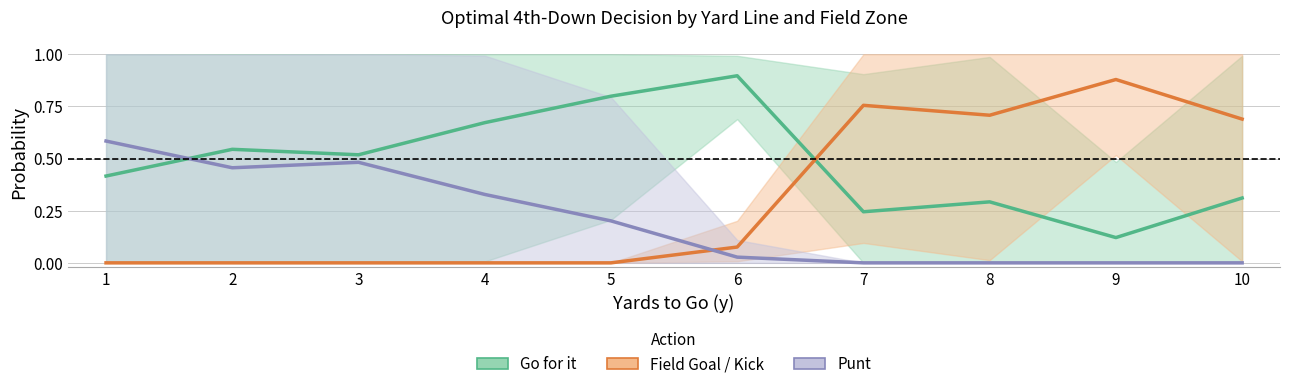

At which label is Punt closest to 0?

7